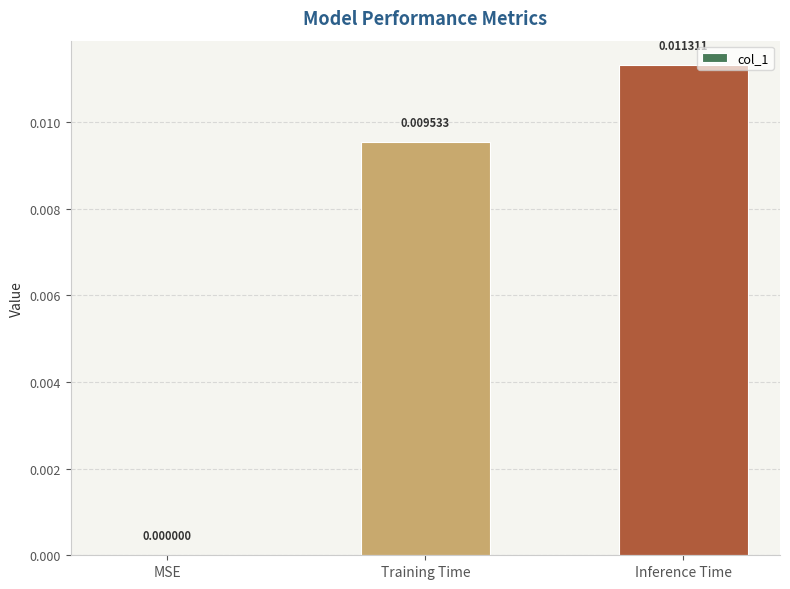

At which label is the value closest to 0?

MSE